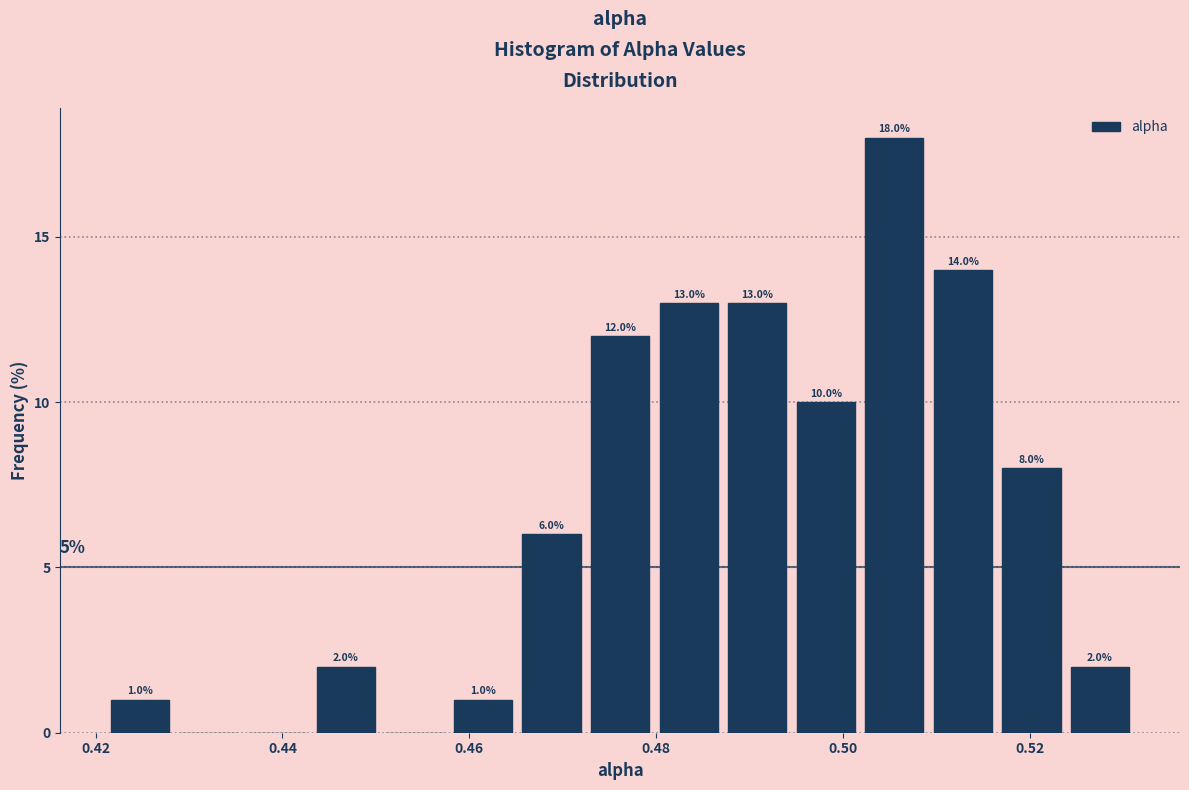

Around what value on the x-axis is the tallest bar? Give the approximate position of its centre, as read against the axis.

0.506